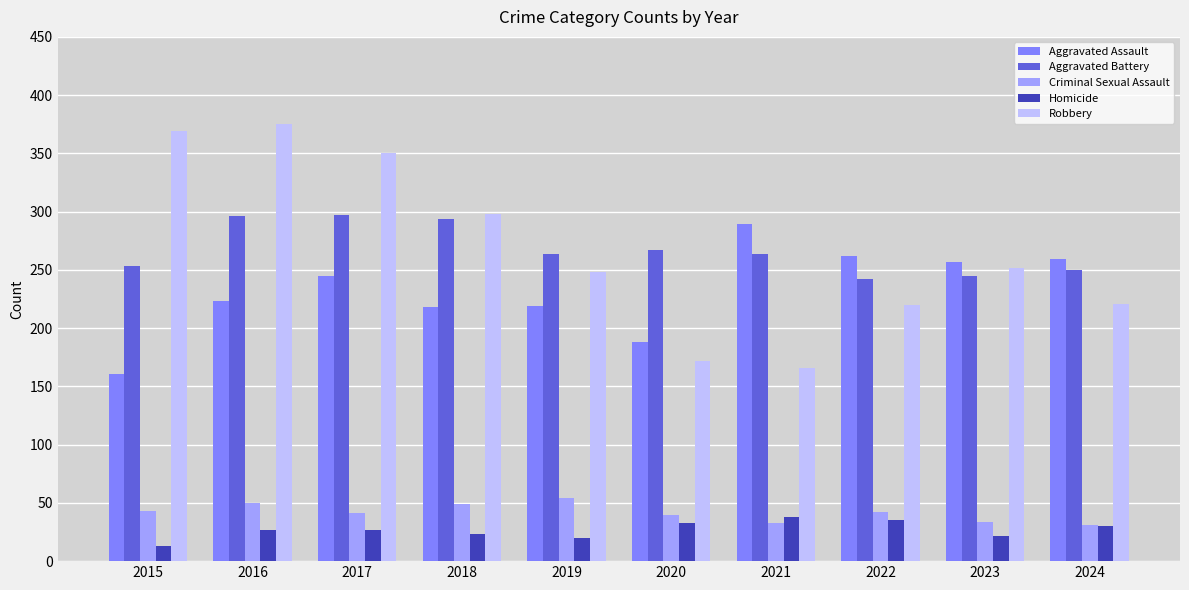

Which label corresponds to the smallest value in the chart?

2015